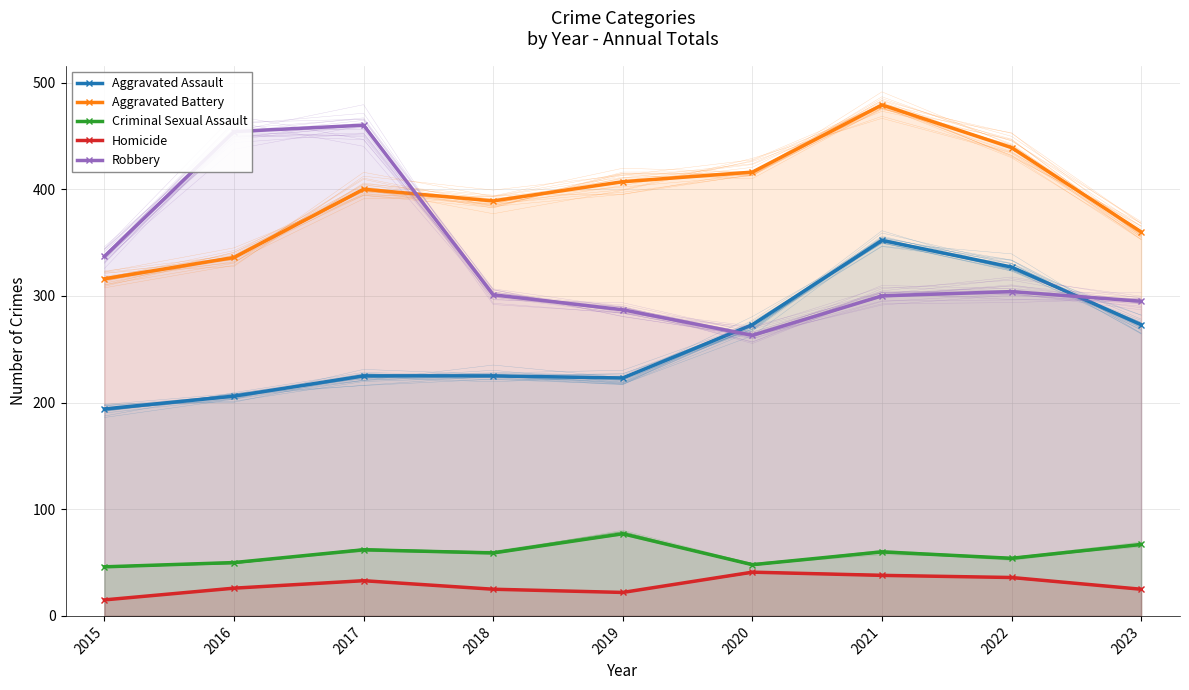

Read the Homicide value at 2023.

25